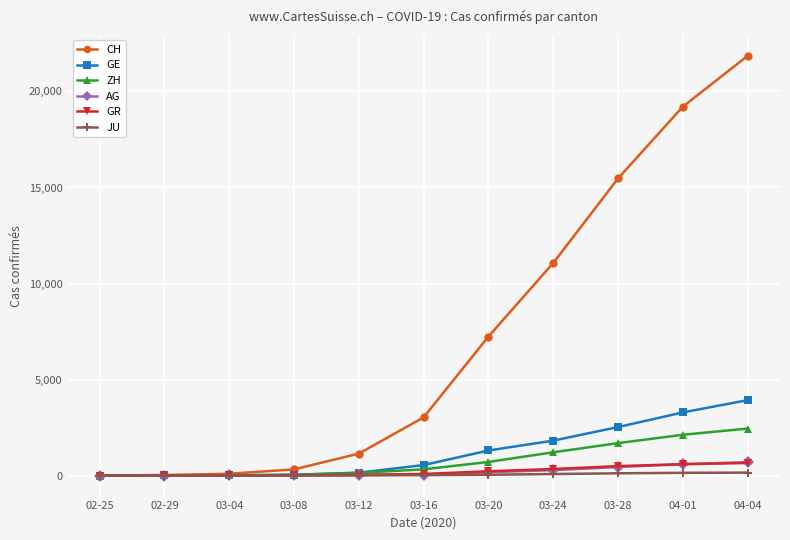

How many lines are shown in the chart?

6